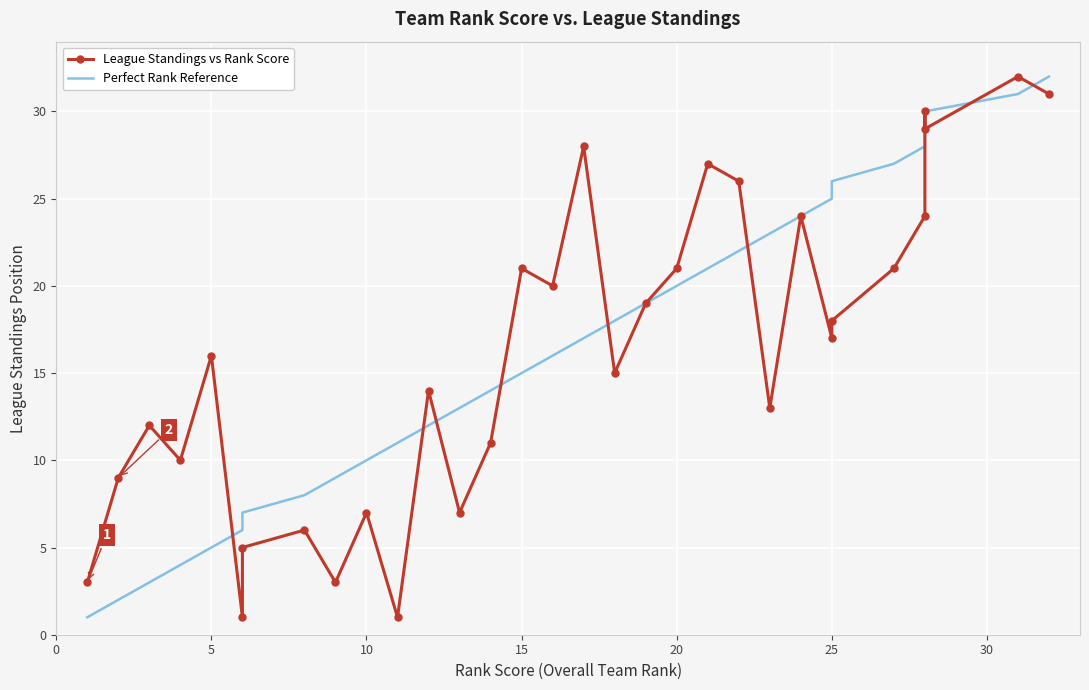

How many data points in League Standings vs Rank Score are above 17?

15